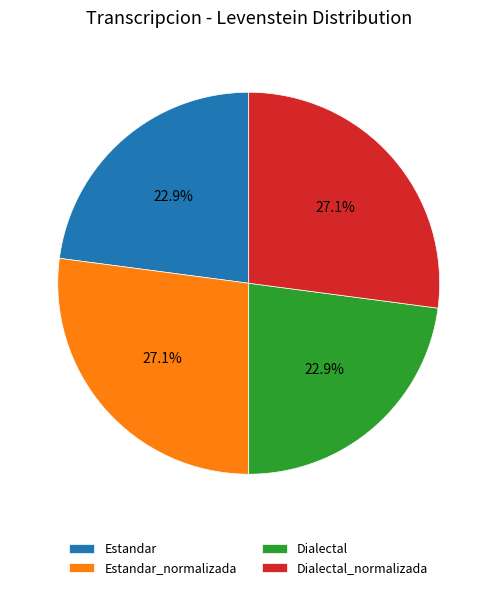

What is the total percentage of Dialectal and Dialectal_normalizada?

50.0%